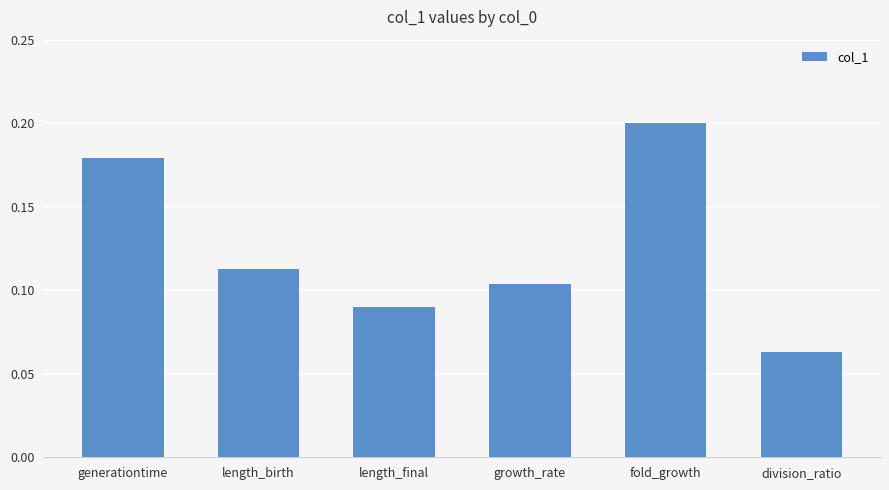

Count the values in the range 0 to 1.

6